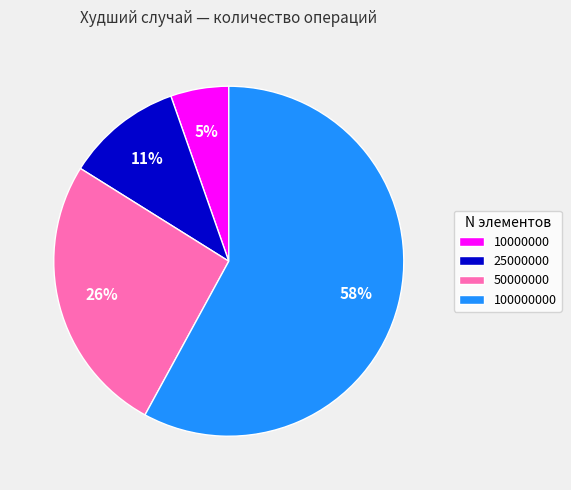

What percentage is the 100000000 slice, to the nearest percent?

58%